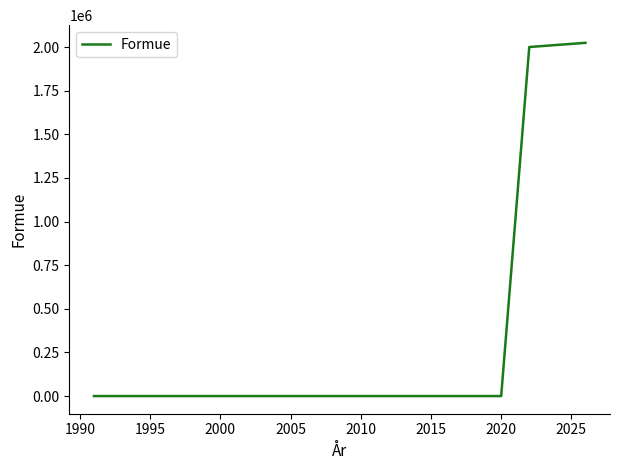

What is the greatest value displayed?

2024000